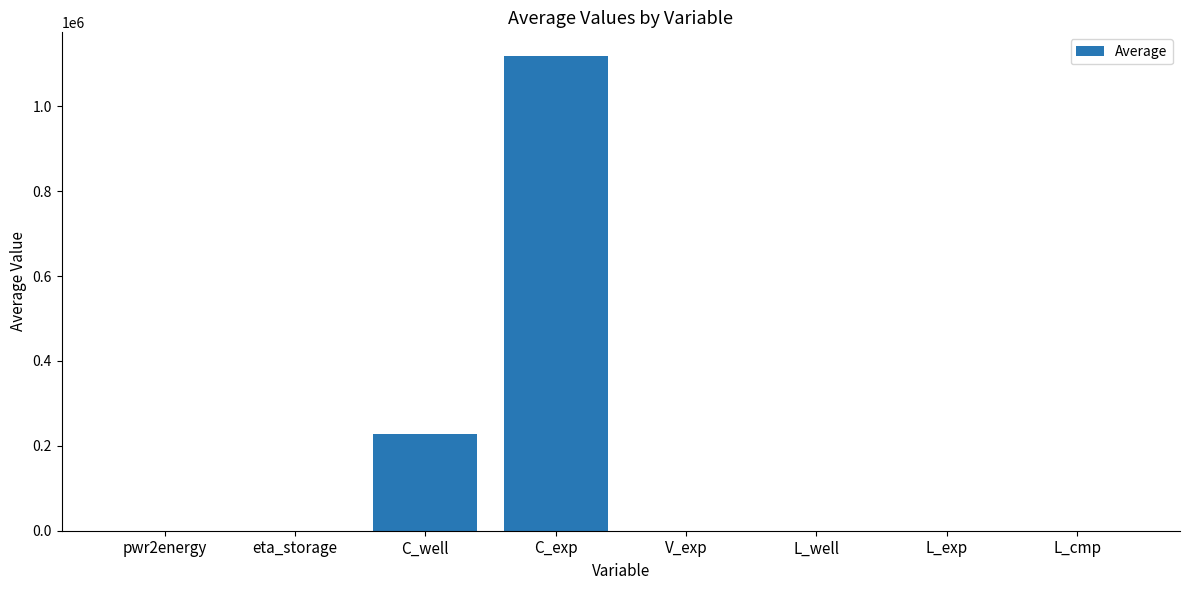

Are the bars grouped side by side (vs. stacked)?

No